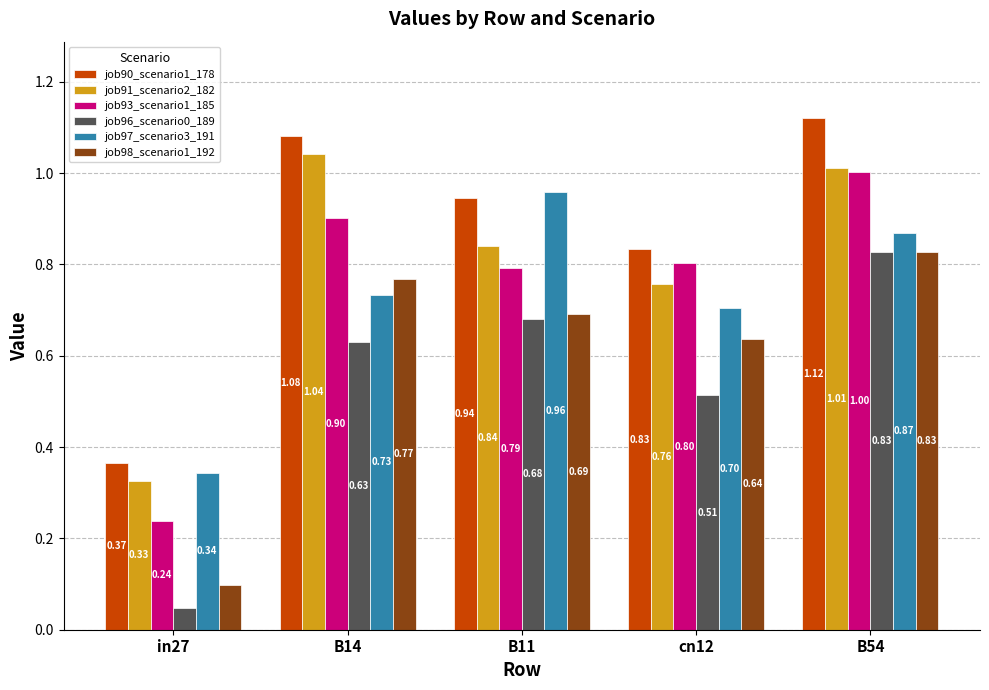

Rank the categories by job98_scenario1_192 value from lowest to highest.

in27, cn12, B11, B14, B54